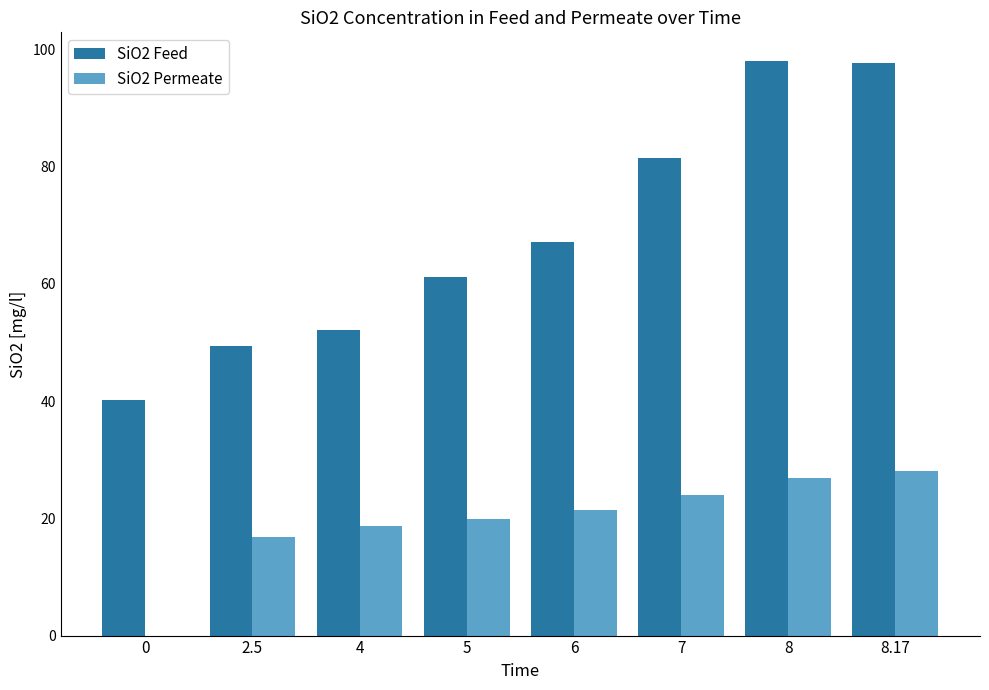

At which label is SiO2 Feed closest to 69?

6